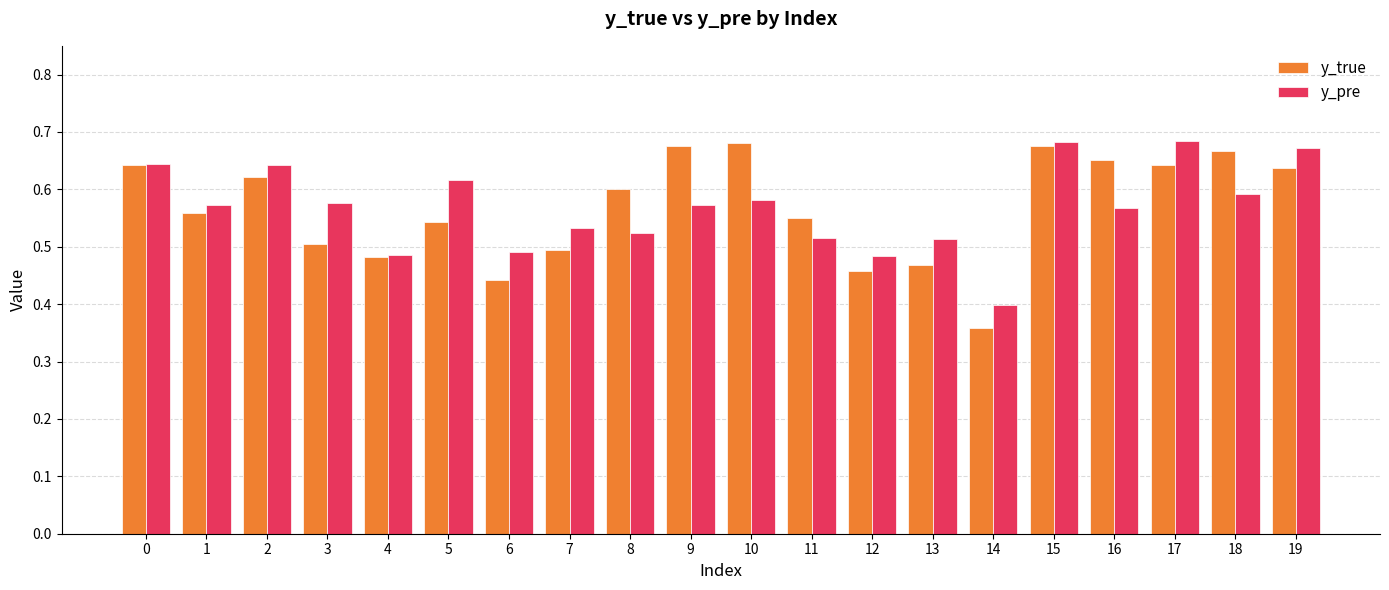

Does the chart contain any negative values?

No